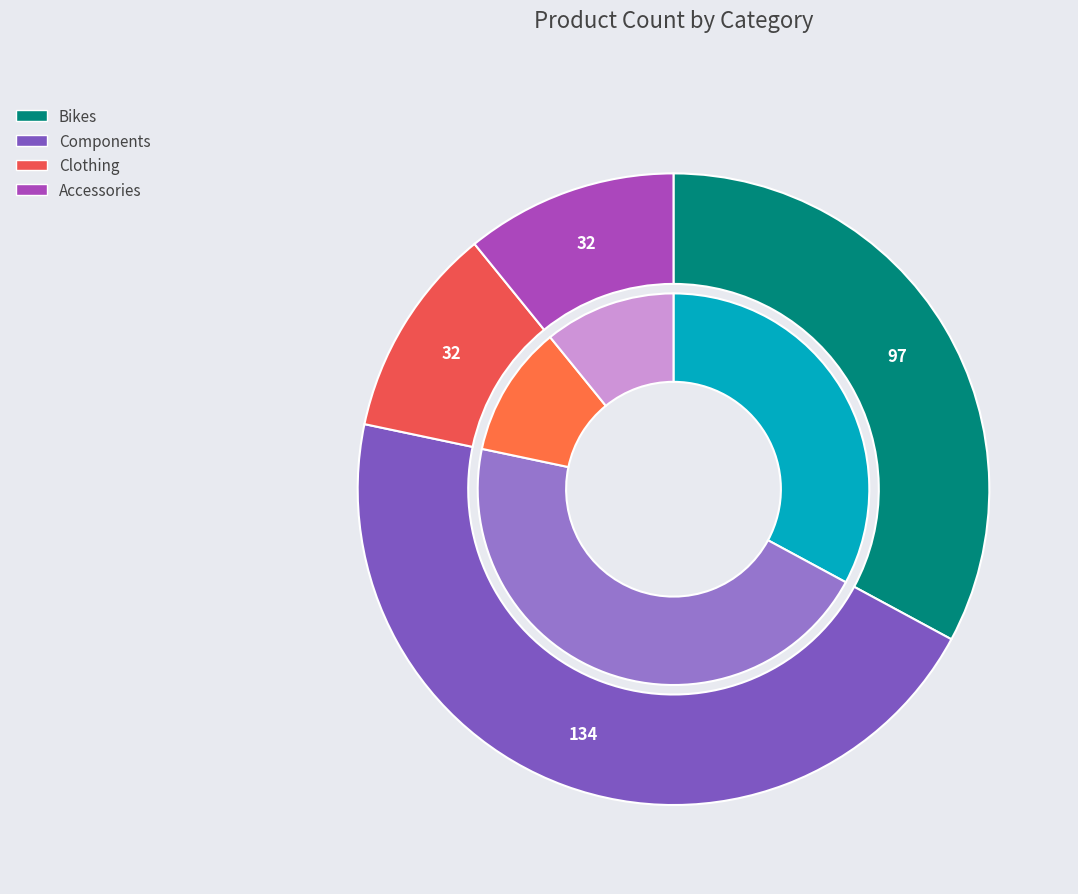

To the nearest percent, what percentage of the pie is Components?

45%